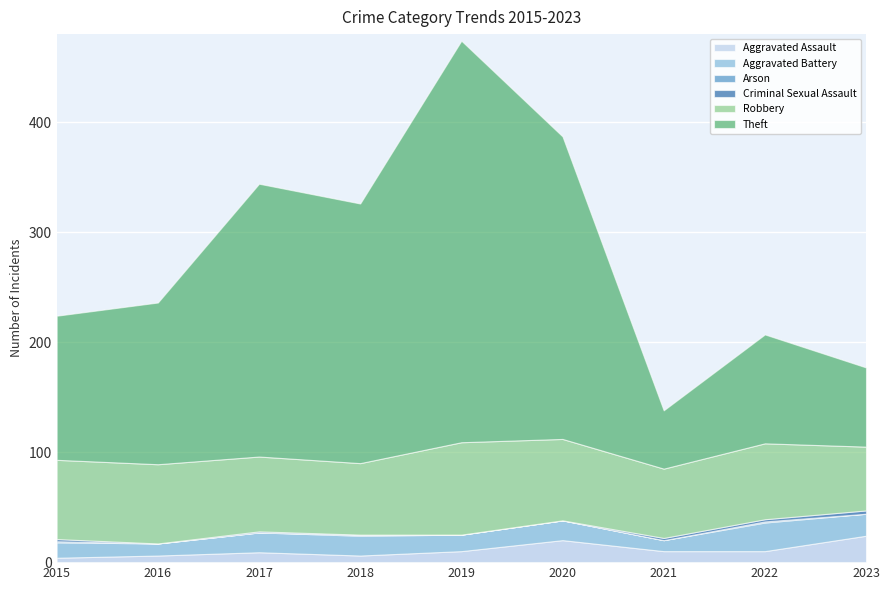

How many Criminal Sexual Assault values are between 0 and 2?

8